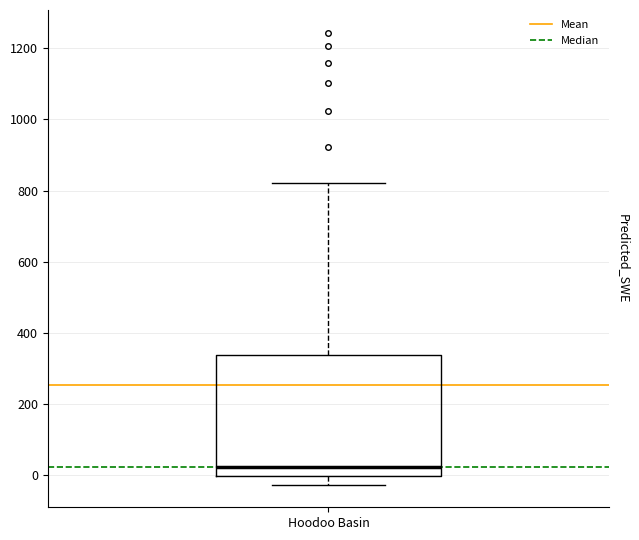

Transcribe this box plot: give where the median line is, the range the box spans, and where the two whiskers end, as read against the y-axis. The values are not printed on the chart, so give them approximately, as read against the axis.

median 20, box 0 to 340, whiskers -20 to 820